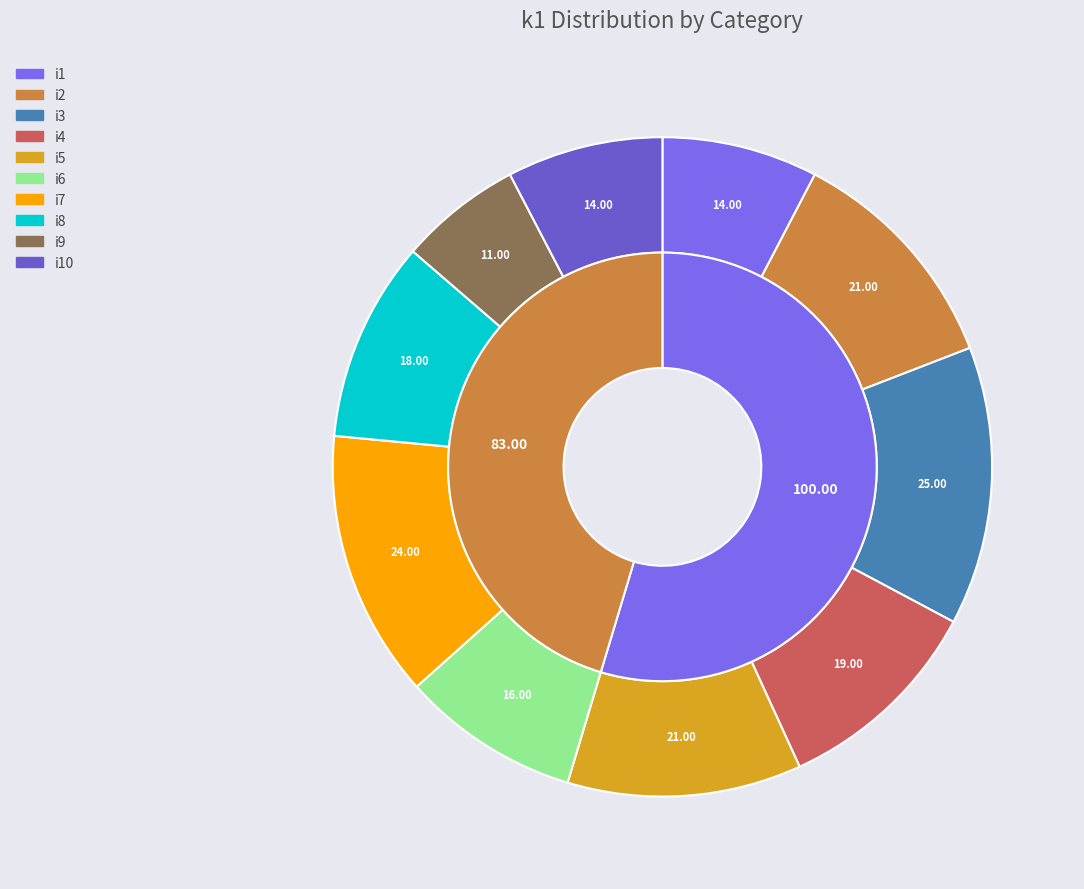

Is i10 the majority of the pie?

No